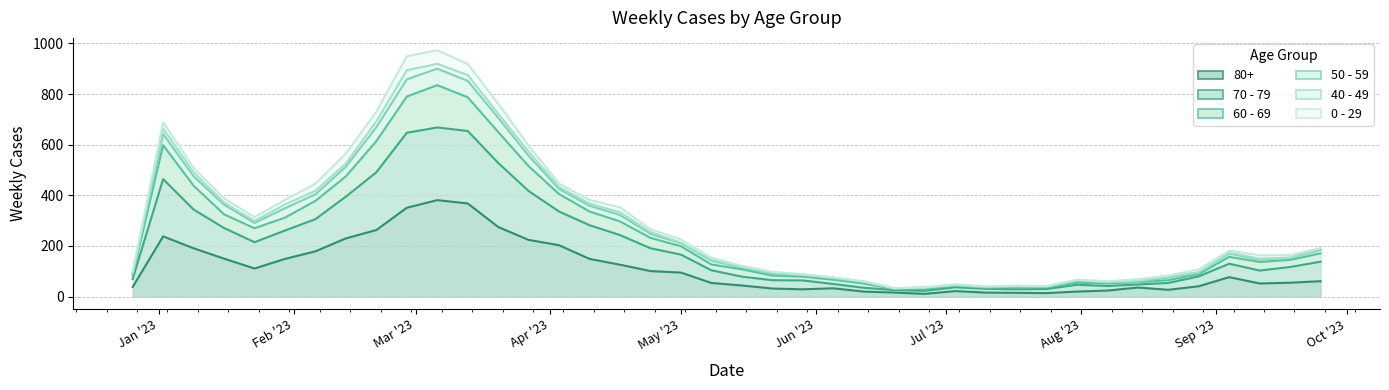

What is the difference between the highest and lowest values at 2023-06-05?

43